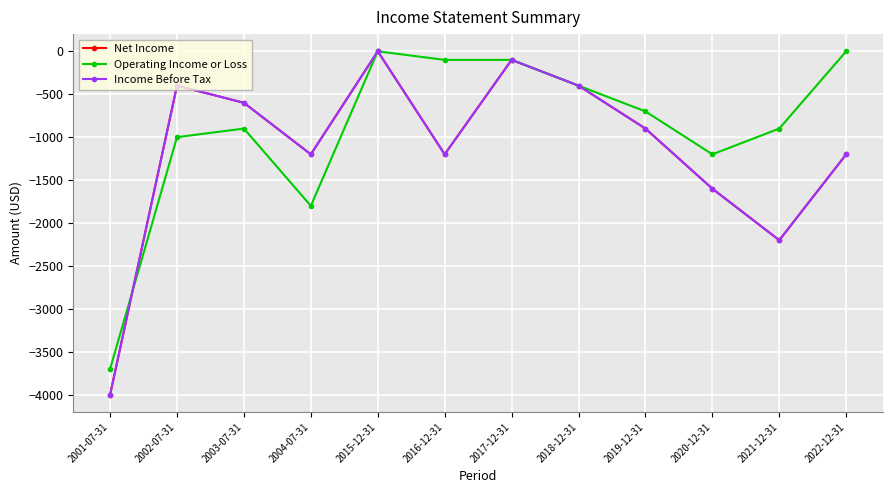

True or false: Income Before Tax and Net Income intersect in this chart.

False